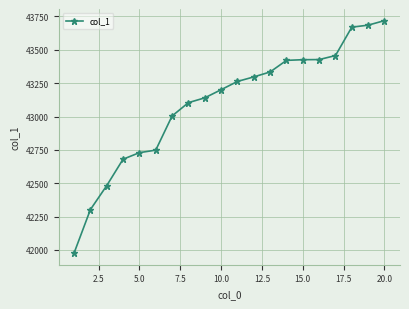

What is the sum of all values?

862065